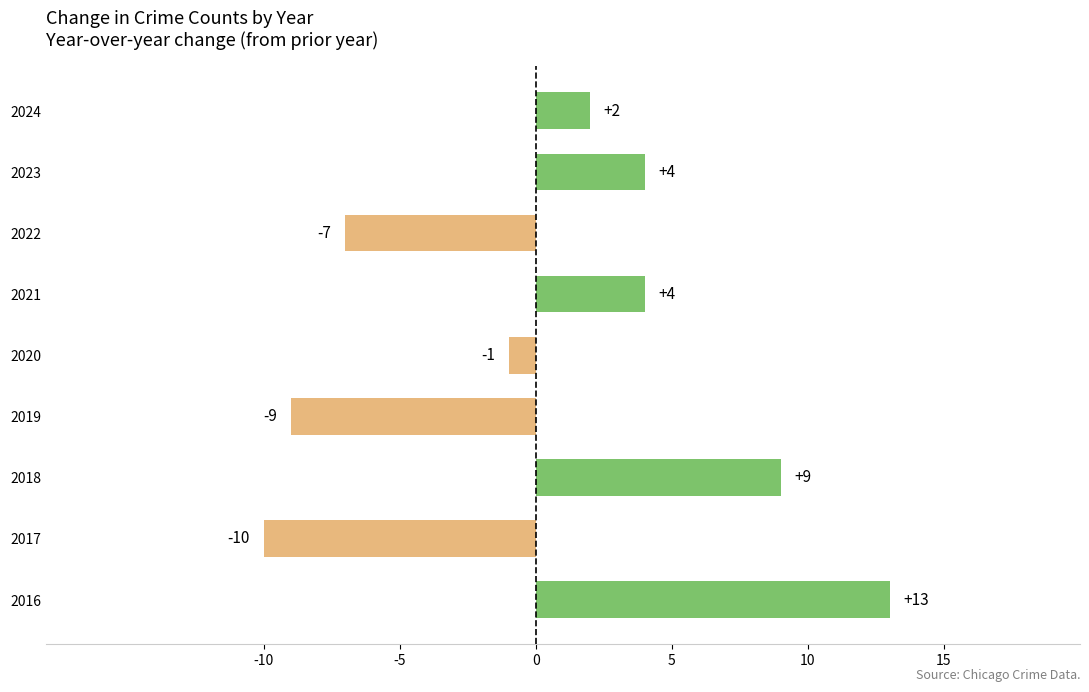

The chart shows a value of -1 at 2020. True or false?

True